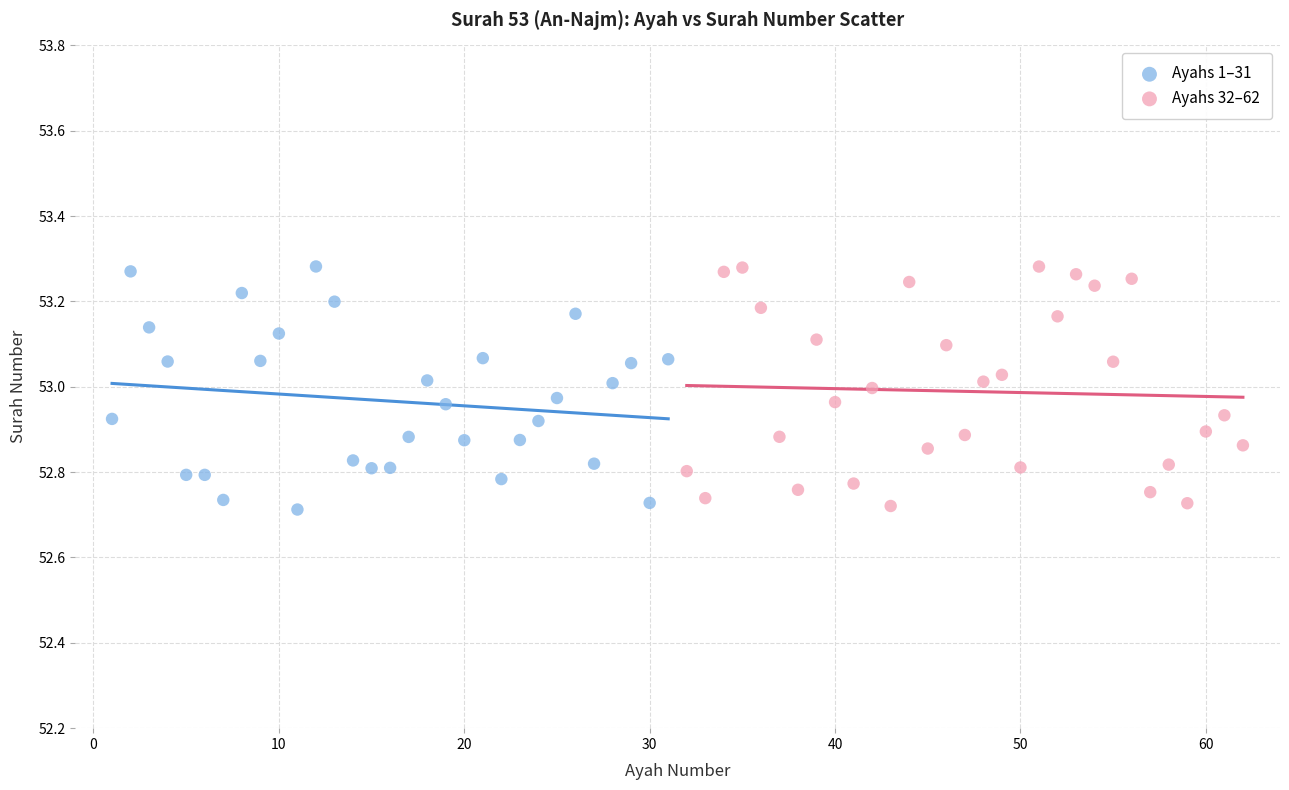

What are all the series names shown in the legend?

Ayahs 1–31, Ayahs 32–62